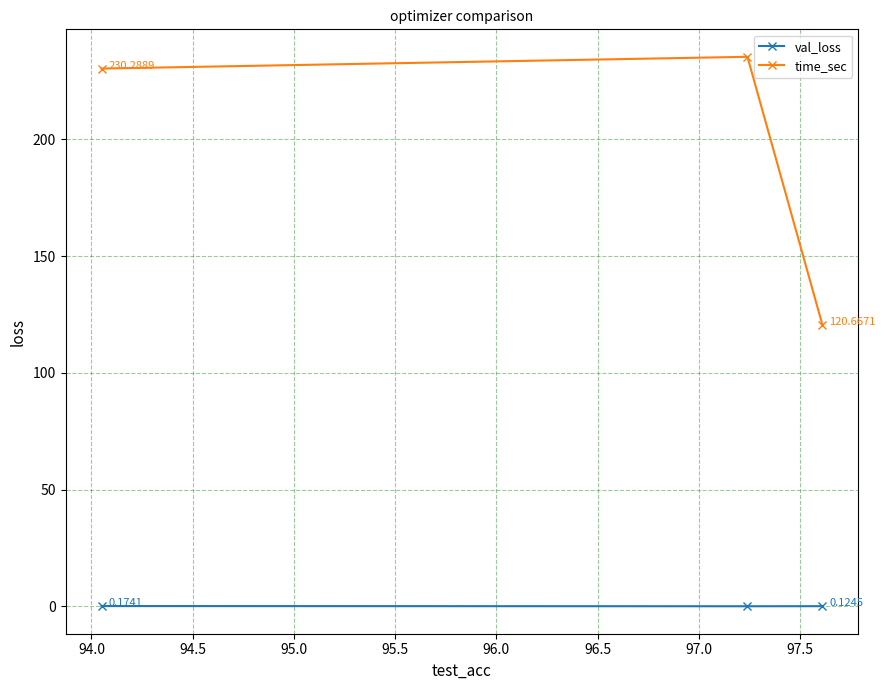

What is the maximum value shown in the chart?

235.3